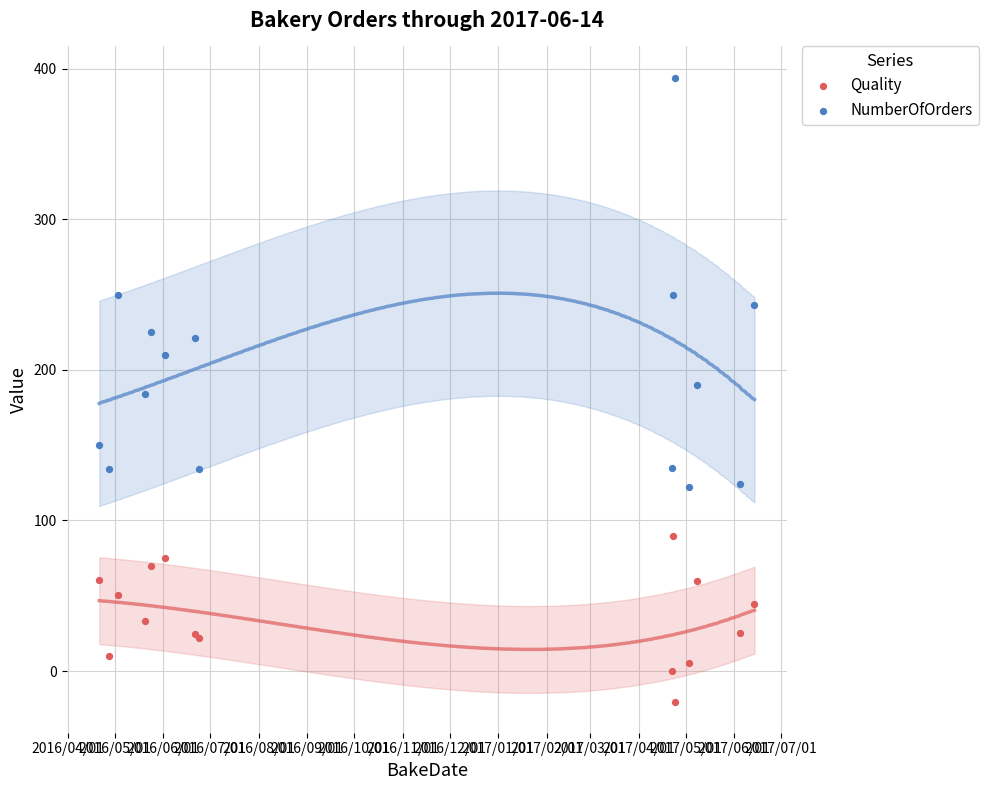

Which series contains the highest Y value?

NumberOfOrders